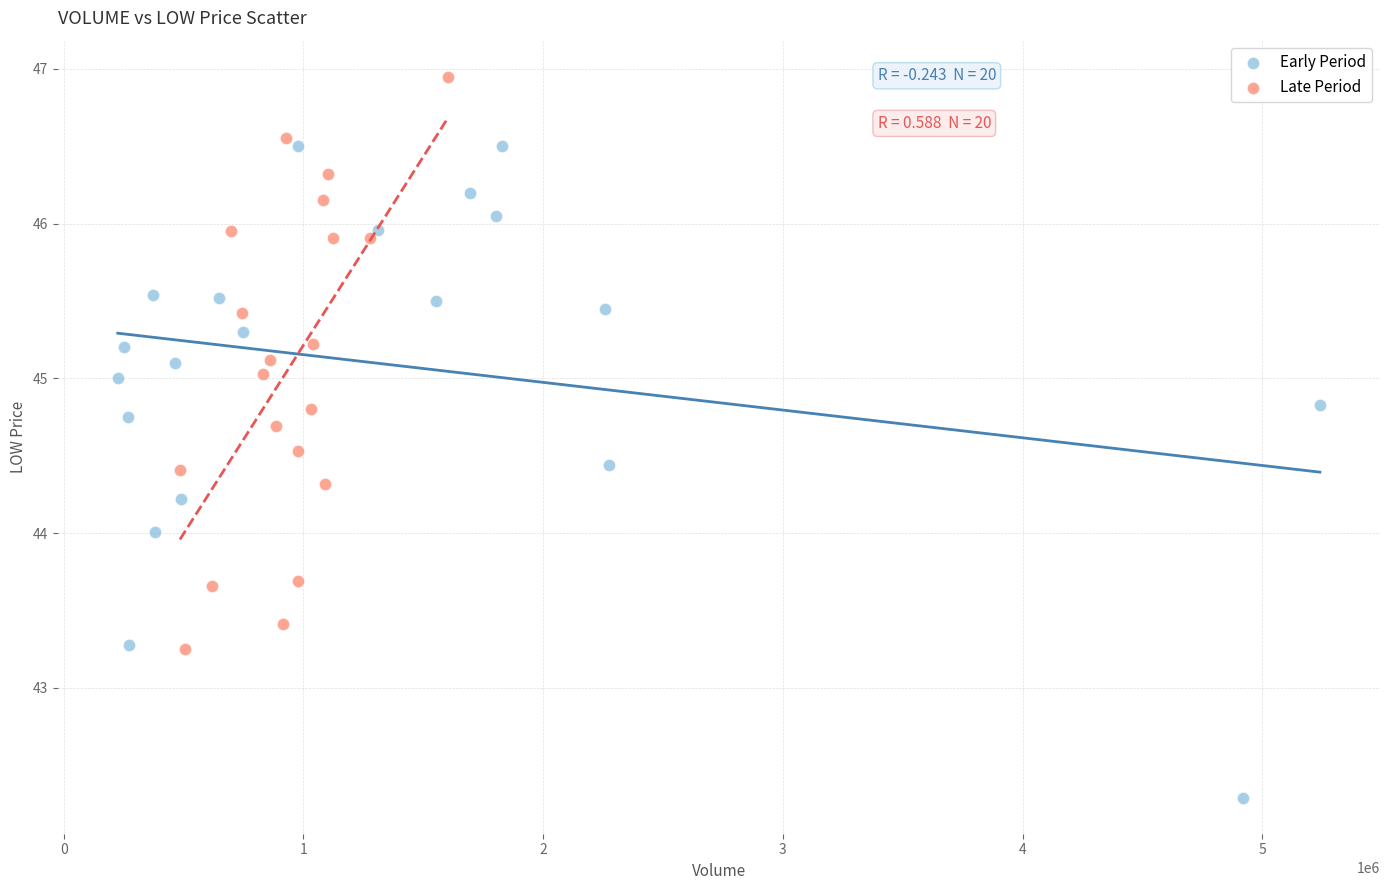

What are all the series names shown in the legend?

Early Period, Late Period